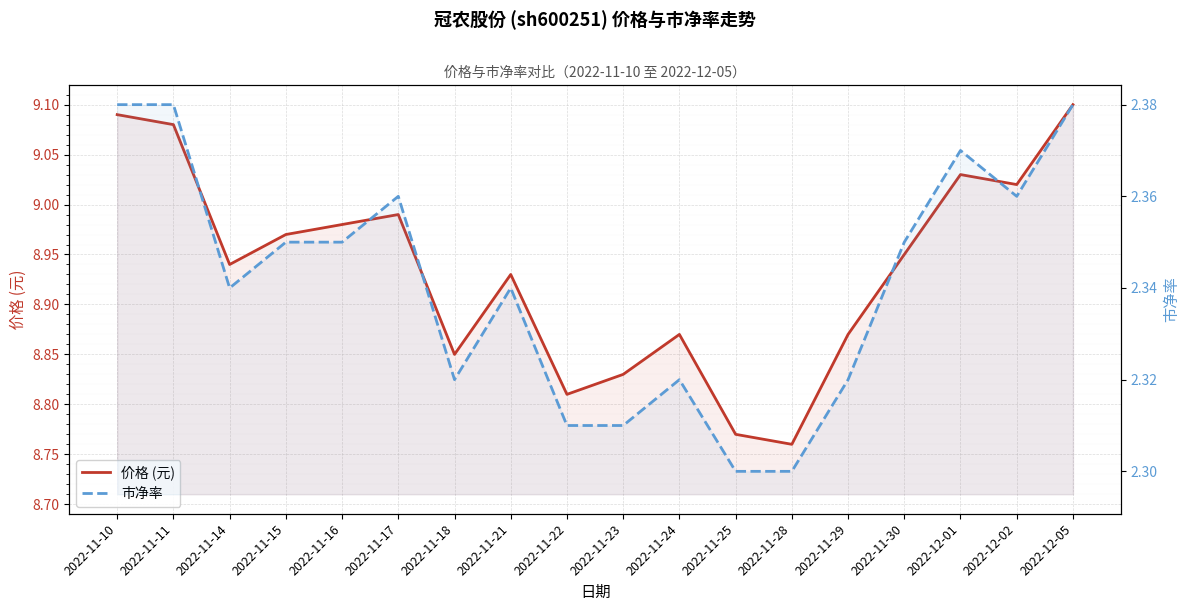

What is the difference between the 价格 (元) values at 2022-11-30 and 2022-11-28?

0.2